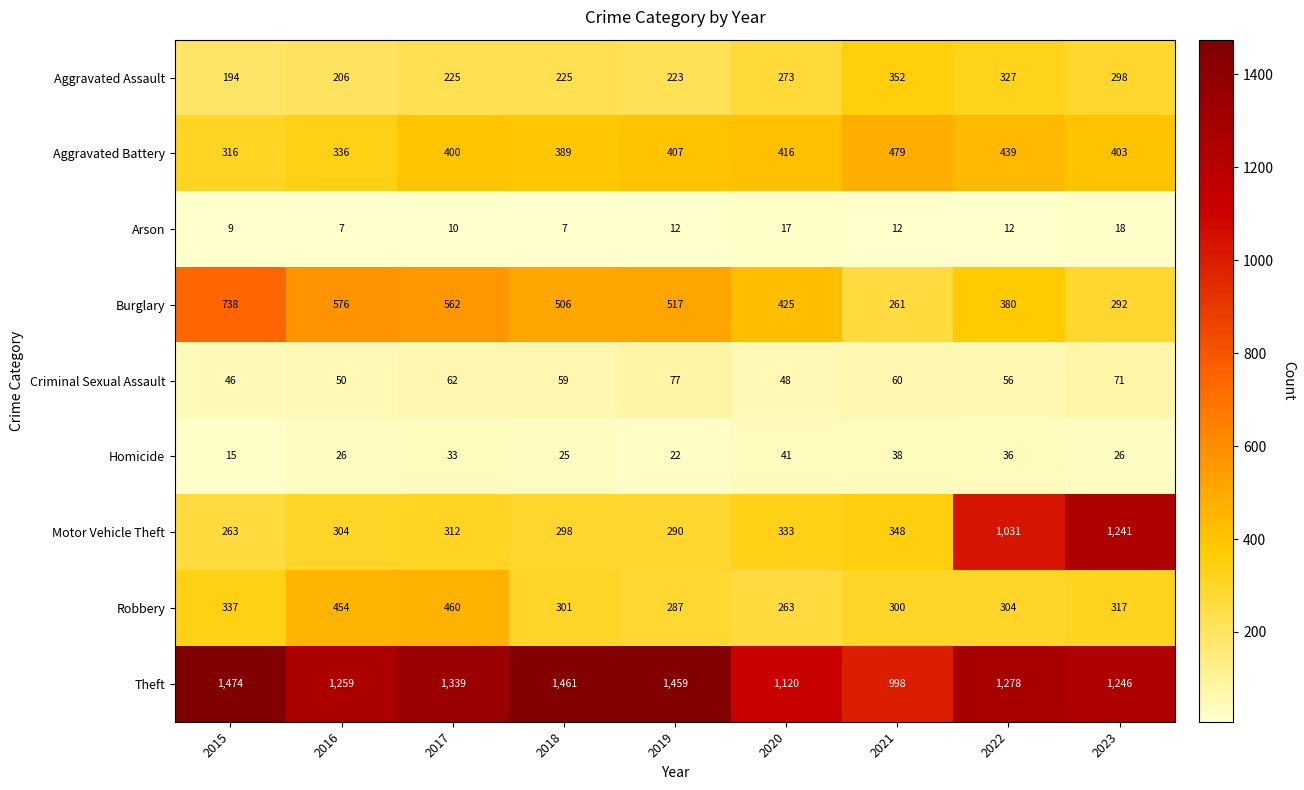

Is it true that Criminal Sexual Assault equals 97 at 2018?

False